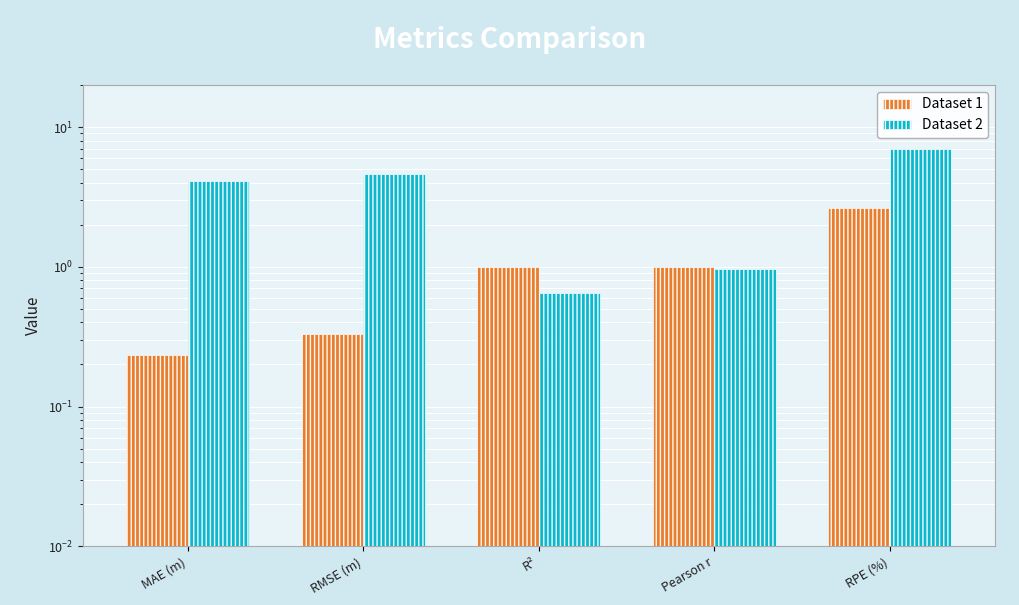

Between MAE (m) and RMSE (m), which series saw the biggest shift?

Dataset 2